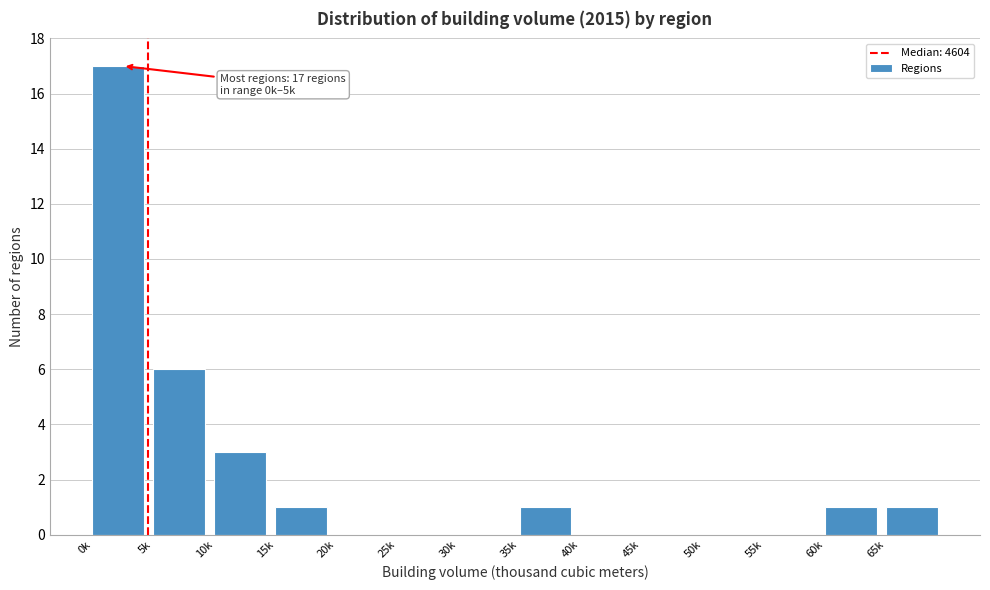

Reading left to right, extract all data points from this chart.

0k=17	5k=6	10k=3	15k=1	20k=0	25k=0	30k=0	35k=1	40k=0	45k=0	50k=0	55k=0	60k=1	65k=1